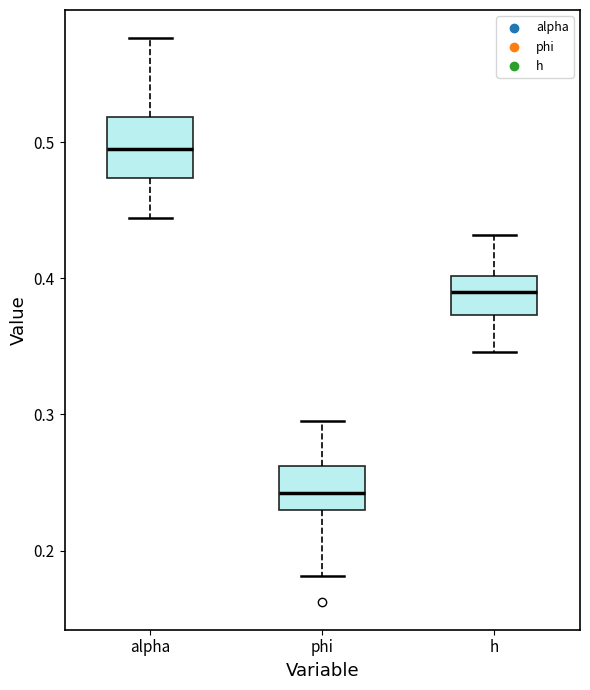

Which box's median line is the lowest?

phi